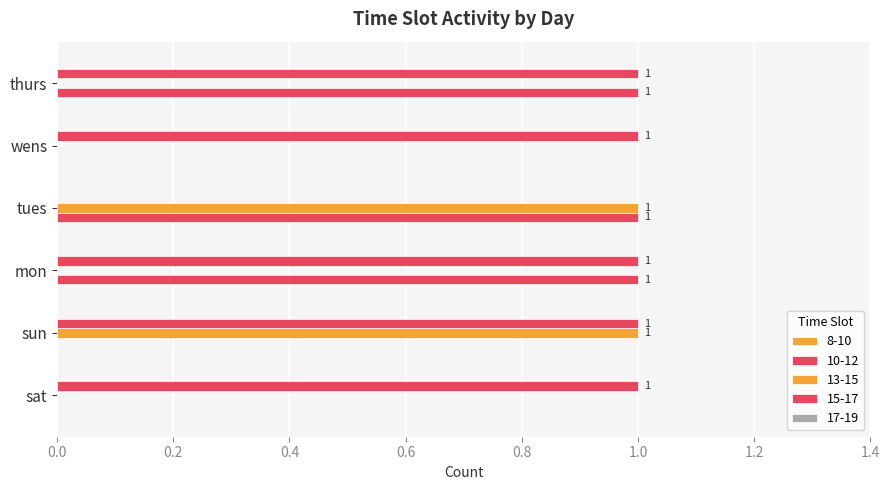

What is the value of the 10-12 bar at the 4th from the left?

1